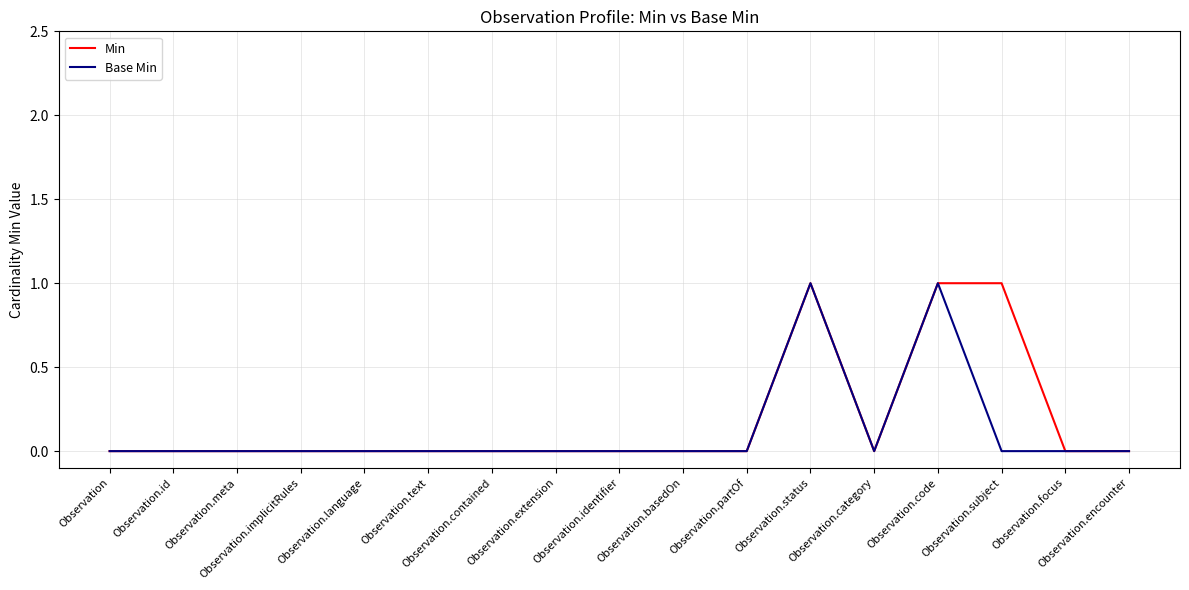

The value of Base Min at Observation.text is 0. True or false?

True